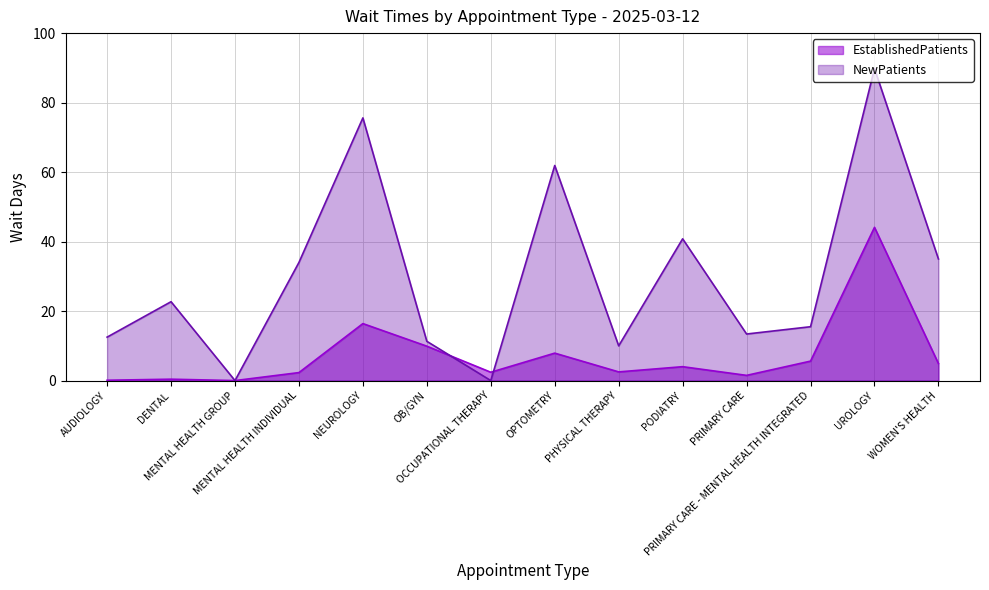

Which series has the largest total across all categories?

NewPatients